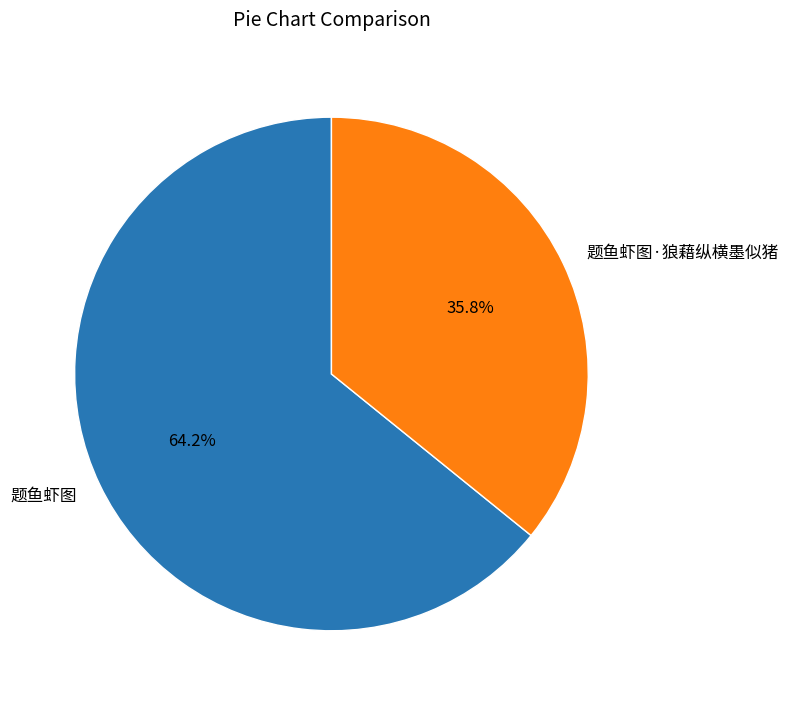

Combined, do 题鱼虾图·狼藉纵横墨似猪 and 题鱼虾图 account for over 50%?

Yes